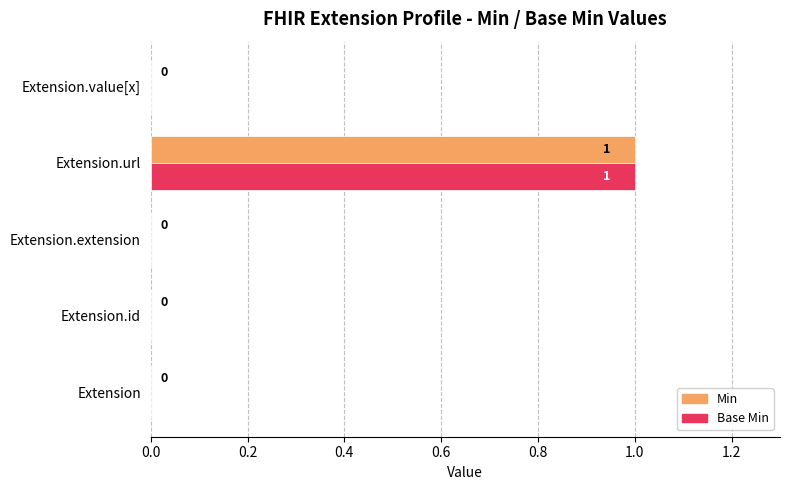

At which category is the sum across all series the highest?

Extension.url